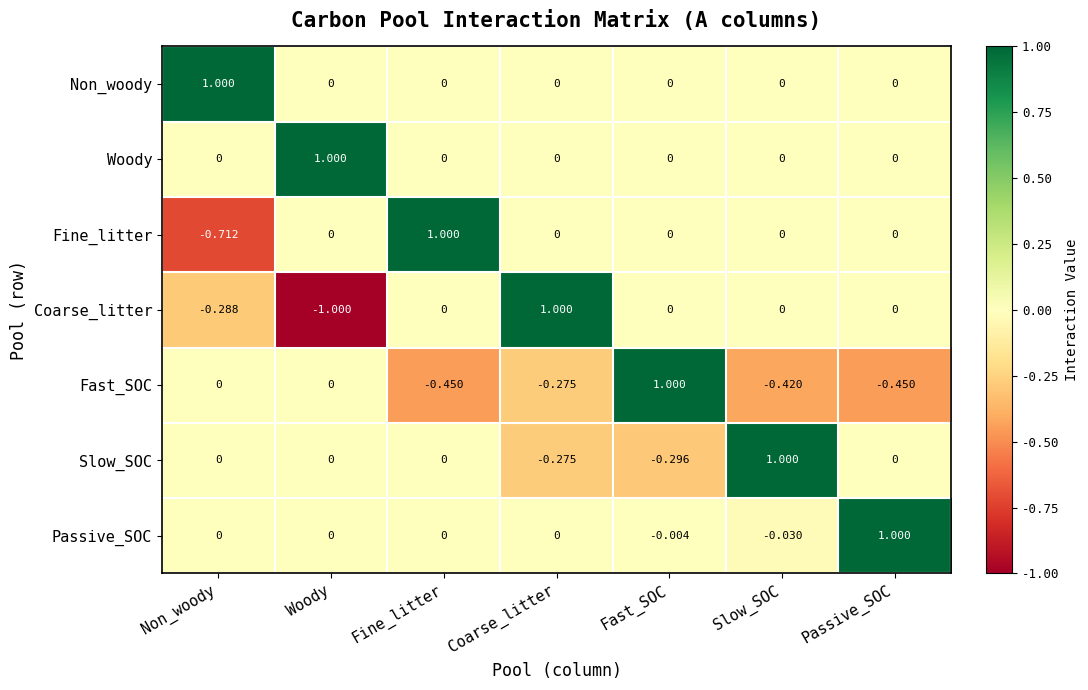

What is the maximum value shown in the chart?

1.0